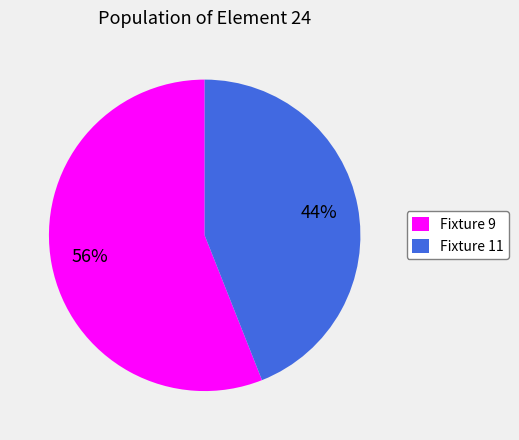

What is the smallest slice in the pie chart?

Fixture 11